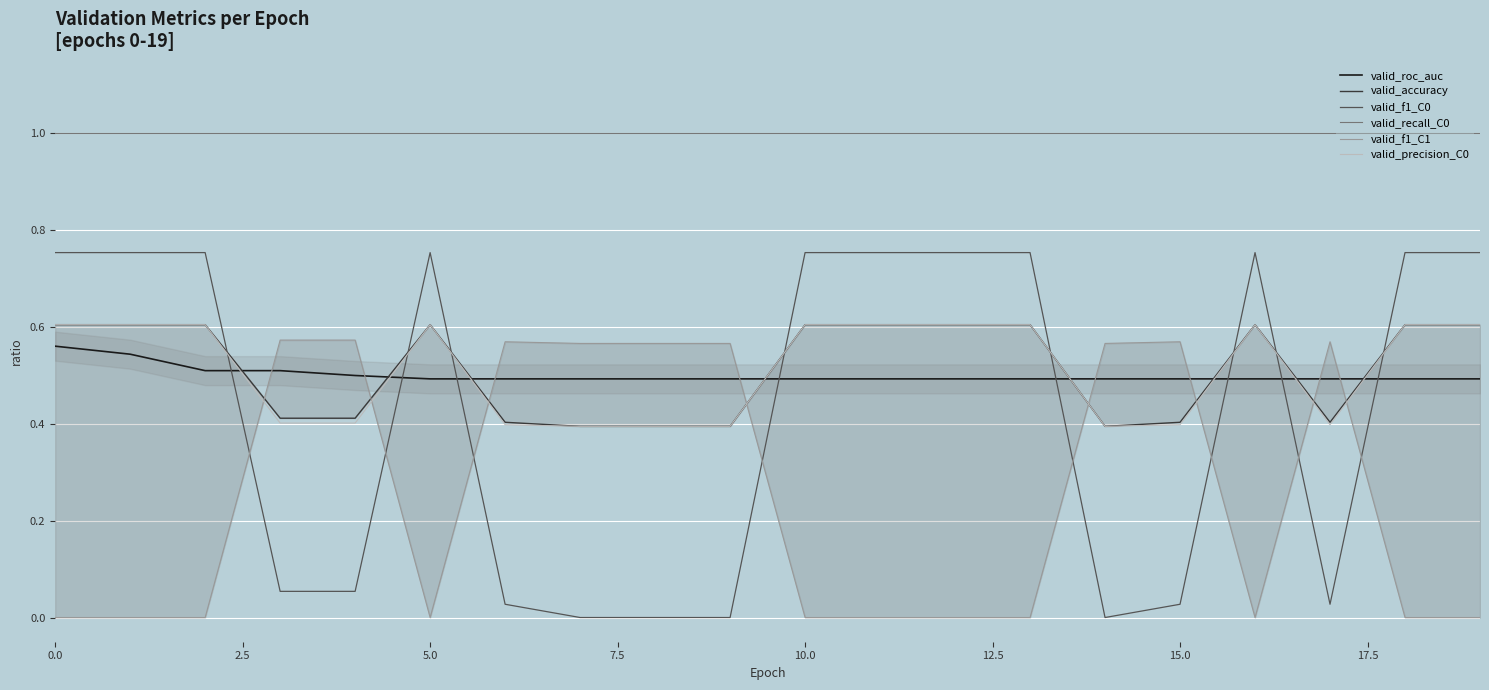

True or false: valid_recall_C0 and valid_precision_C0 intersect in this chart.

False